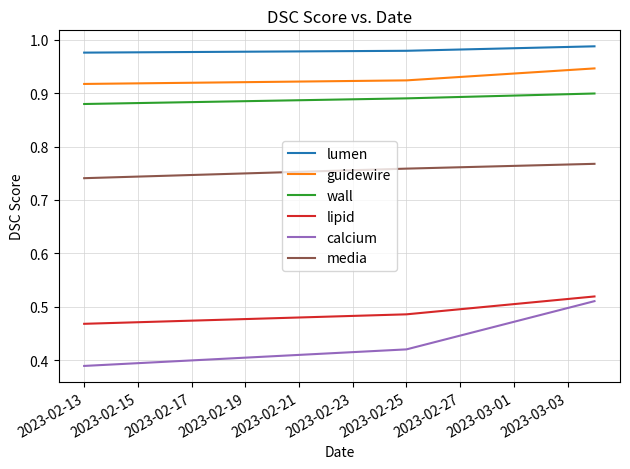

Which series has the largest range (max minus min)?

calcium